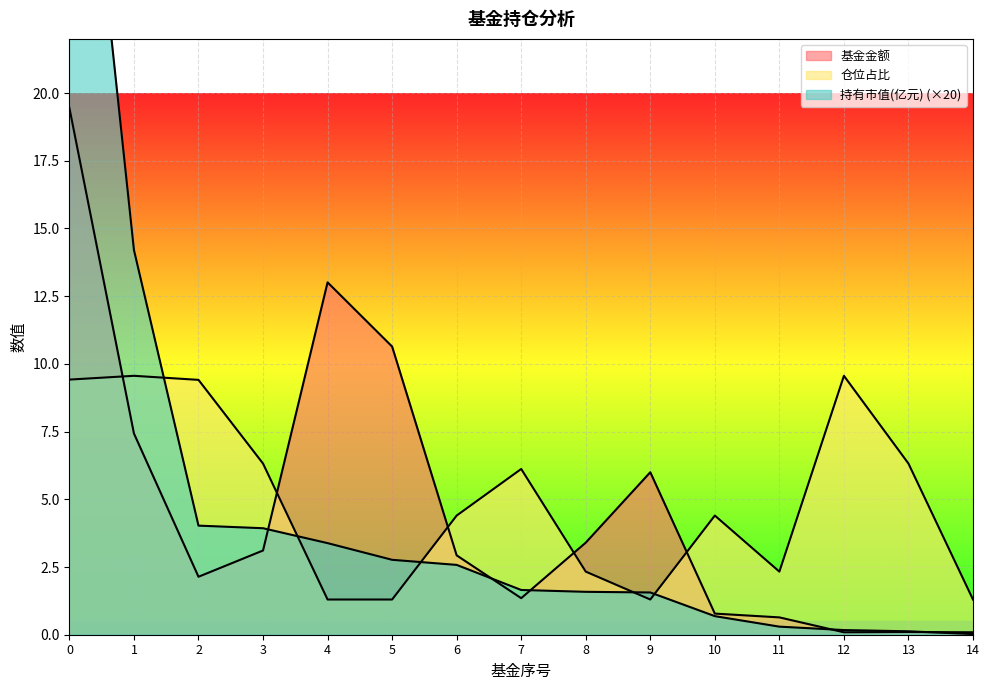

List the series in order of their overall mean, highest first.

仓位占比, 持有市值(亿元), 基金金额